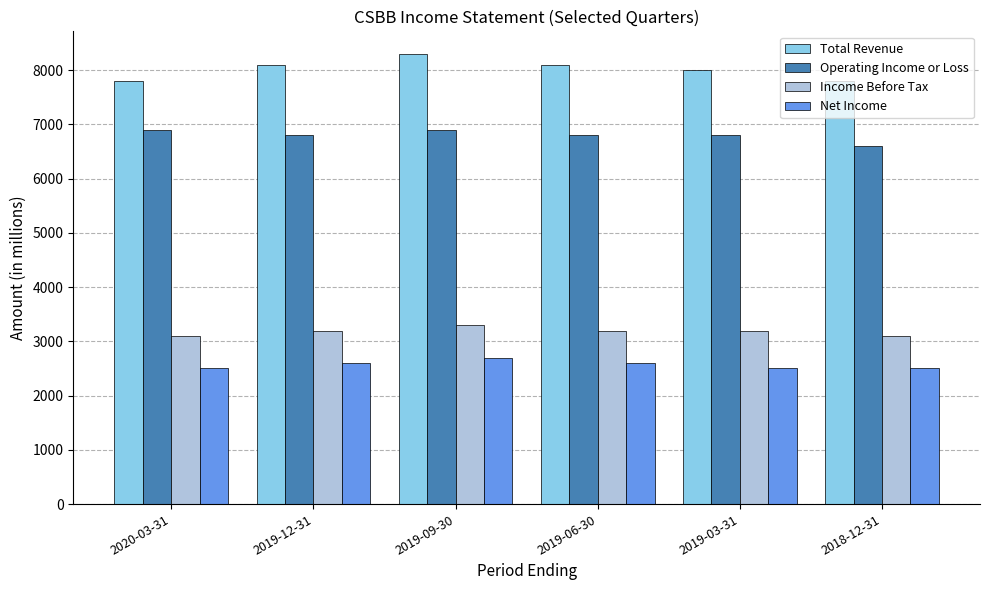

What is the maximum value for Net Income?

2700